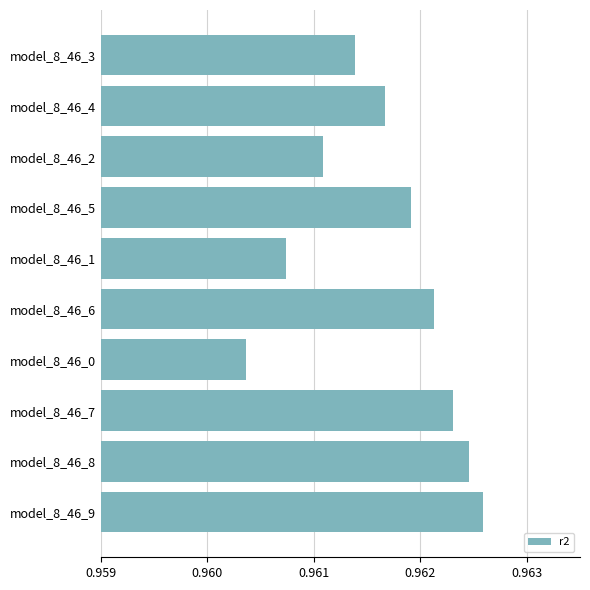

Is it true that the value at model_8_46_3 is 1.3?

False